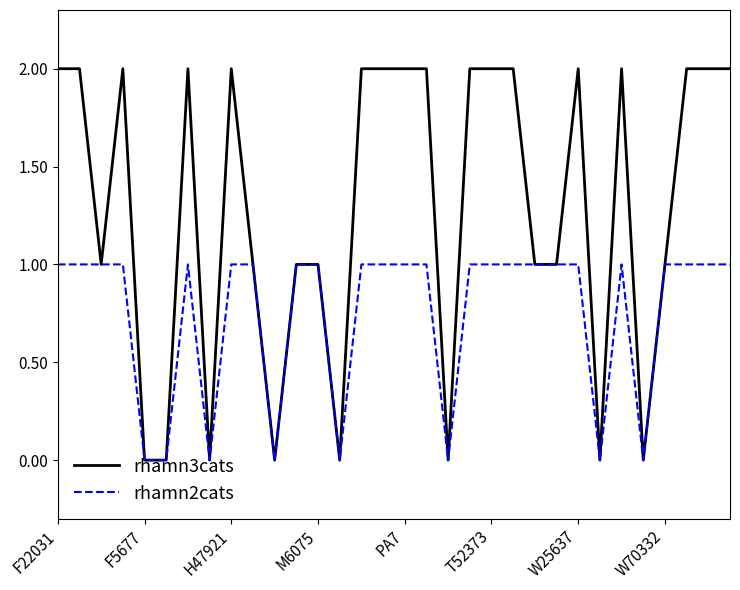

Rank the series by their average value, from lowest to highest.

rhamn2cats, rhamn3cats